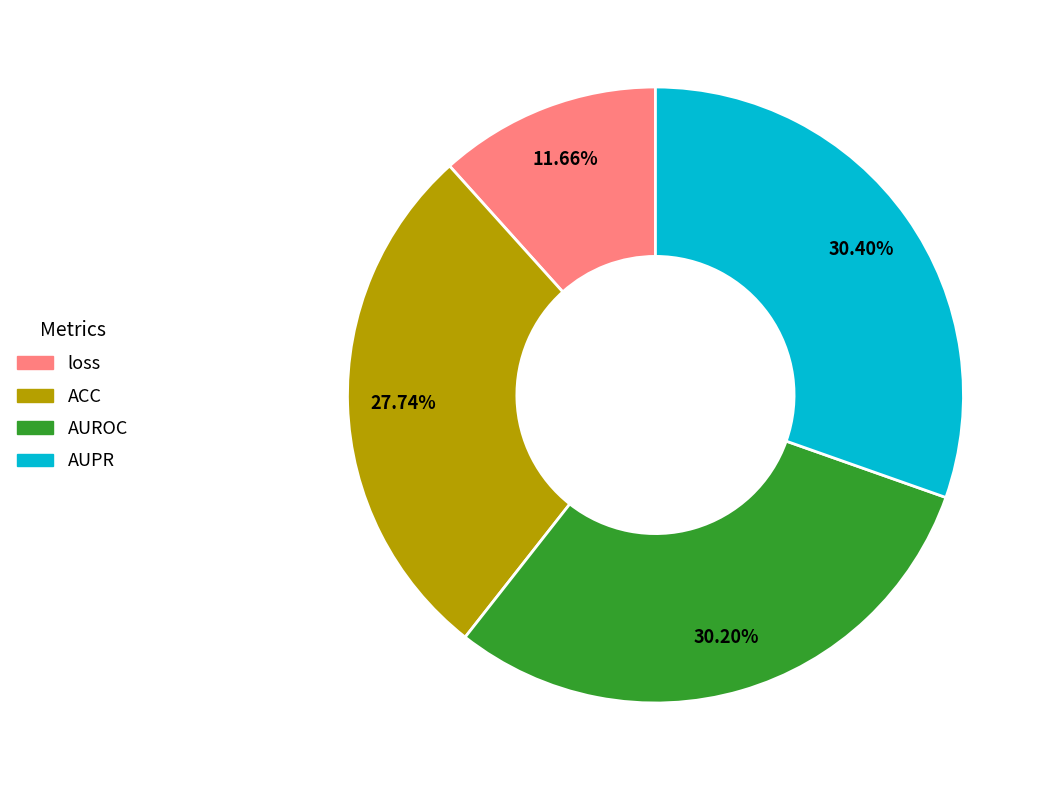

How many segments does this pie chart have?

4